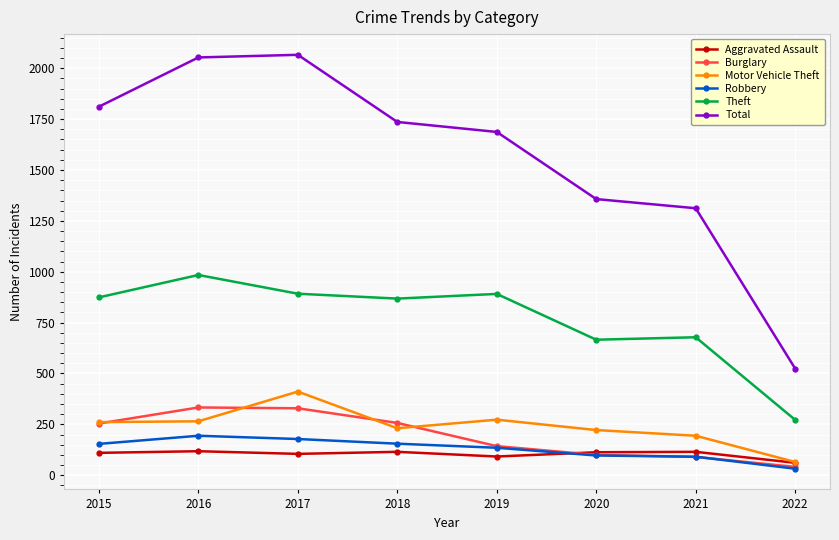

Read the Total value at 2017.

2066